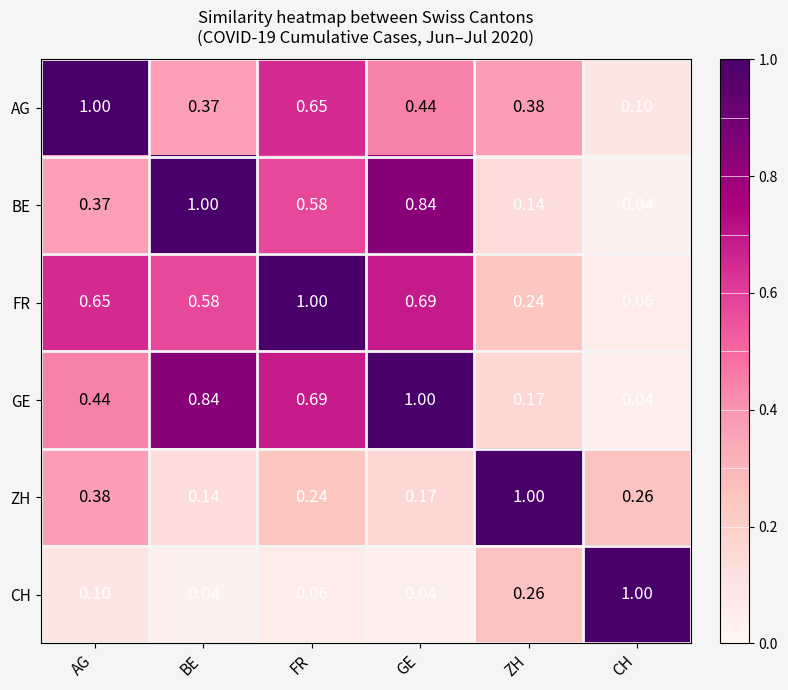

Is the value of FR at GE greater than the value of BE at FR?

Yes